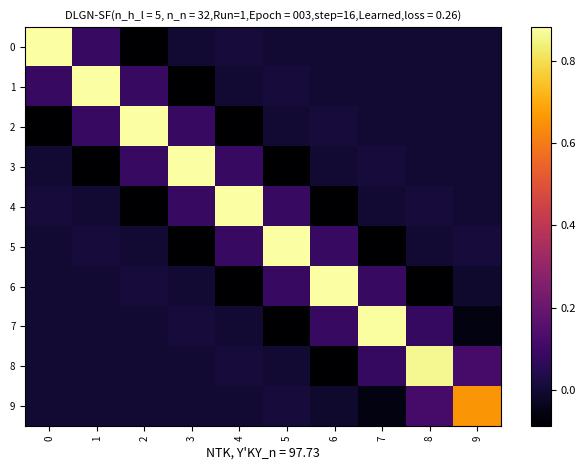

How many distinct data groups are displayed?

10